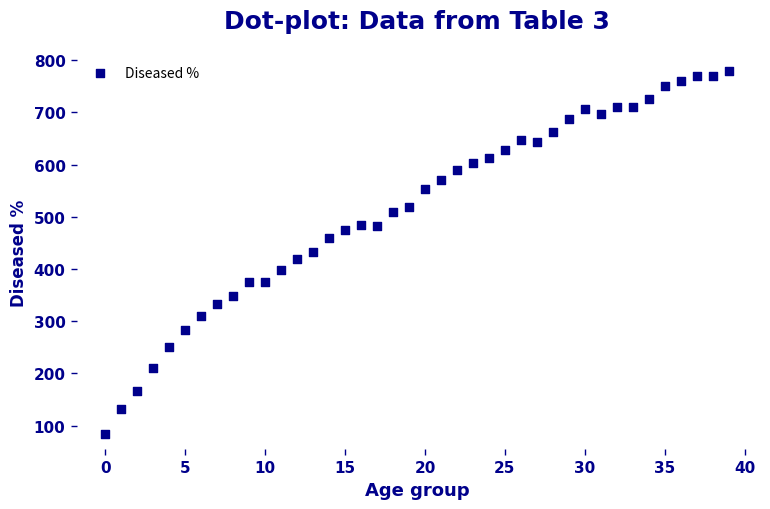

What is the range of Y values (max minus min)?

695